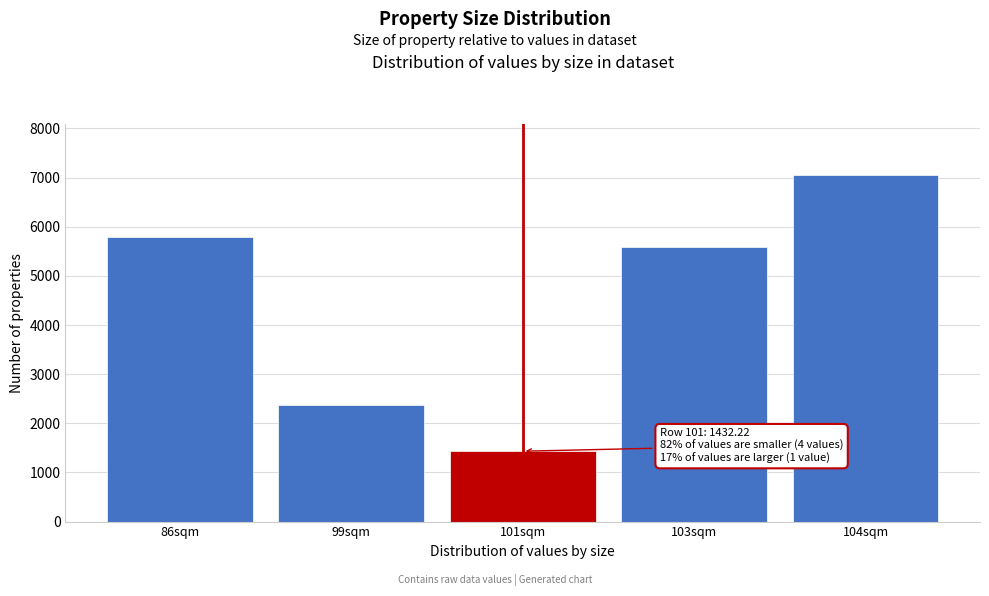

Reading right to left, transcribe all the data shown in this chart.

104sqm=7043.3	103sqm=5589.1	101sqm=1432.2	99sqm=2376.2	86sqm=5785.1